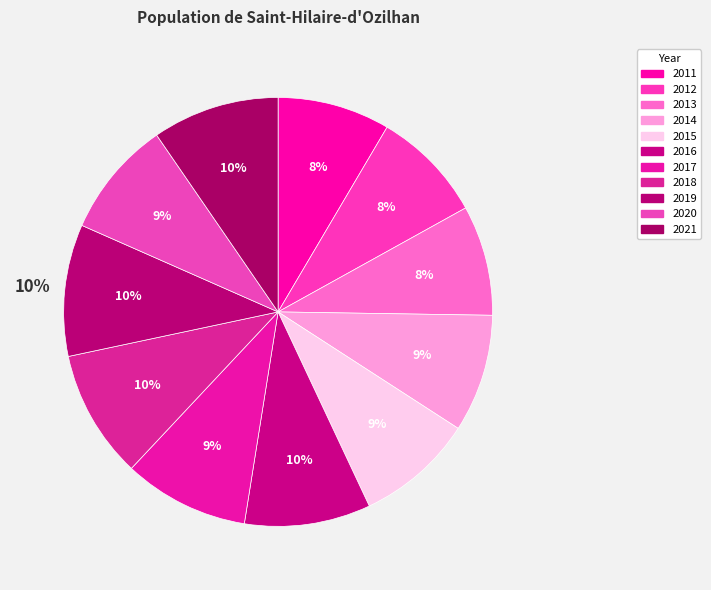

Which category has the smallest portion of the pie?

2013